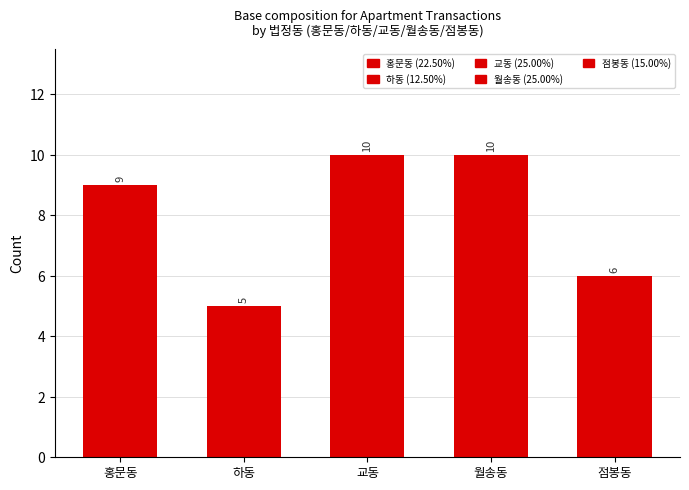

How many data points does each series have?

5